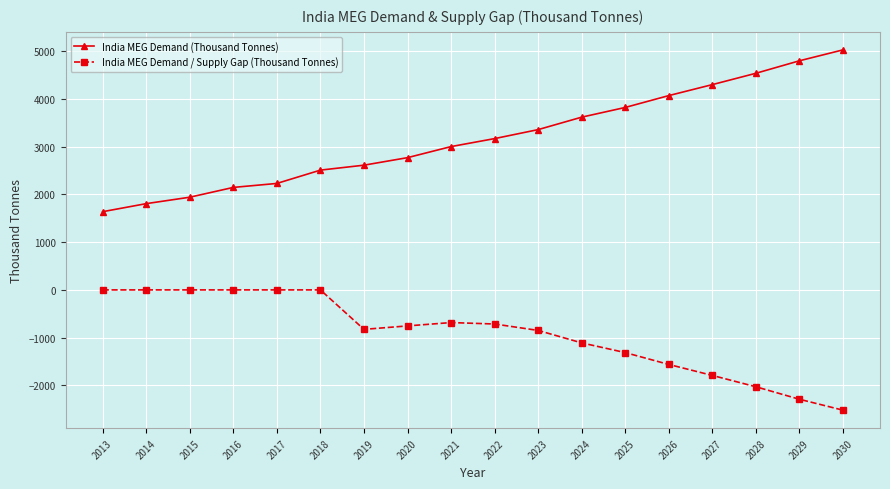

Which series has the largest range (max minus min)?

India MEG Demand (Thousand Tonnes)